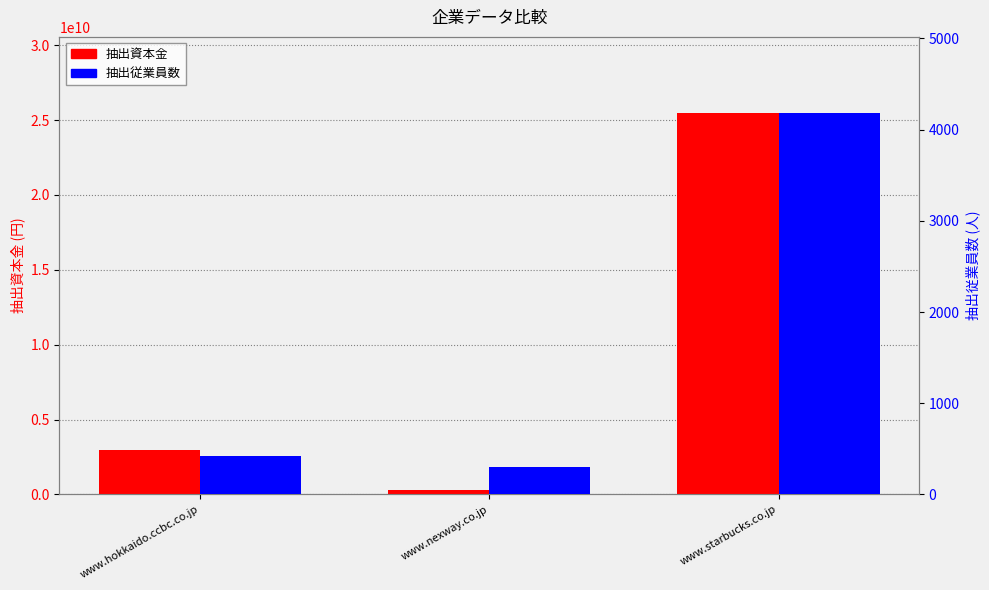

Which category has the highest value across all series?

www.starbucks.co.jp